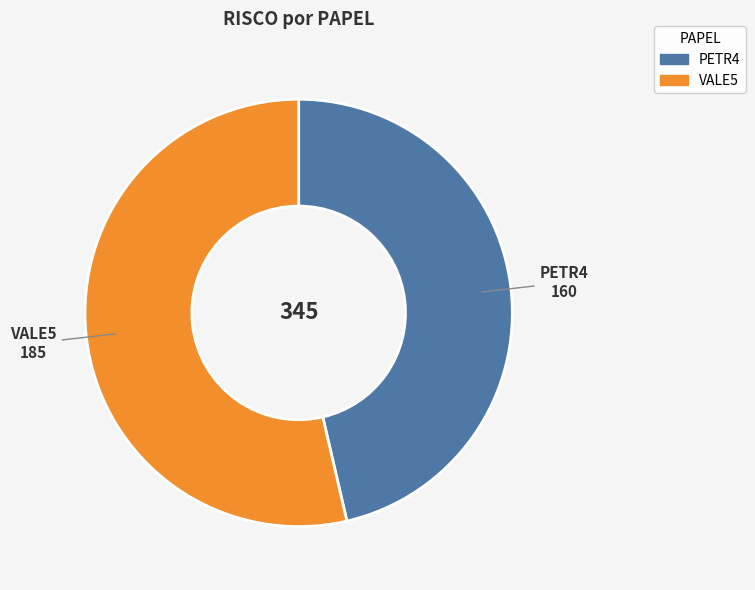

Does VALE5 represent more than half of the total?

Yes